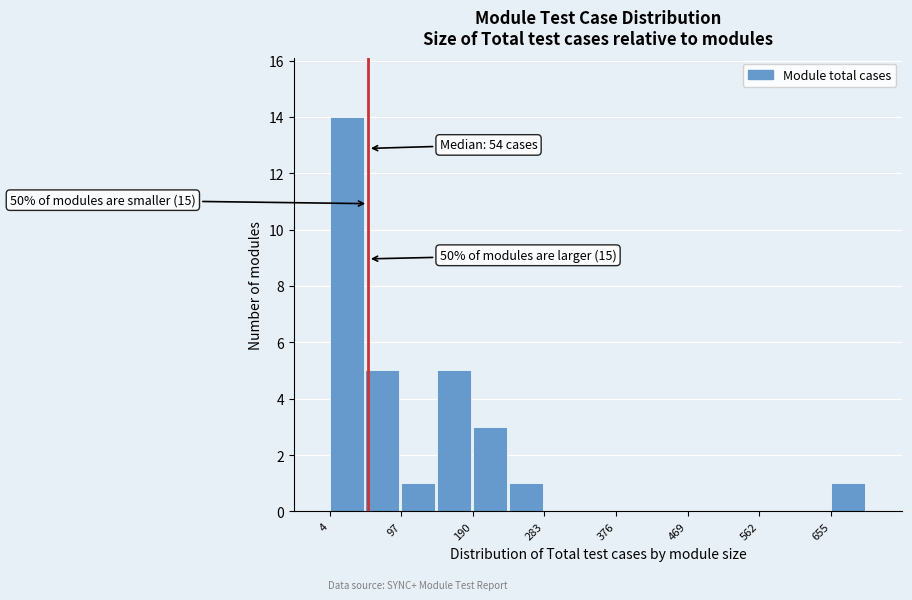

Over which range of the x-axis is the bar tallest?

0 to 50